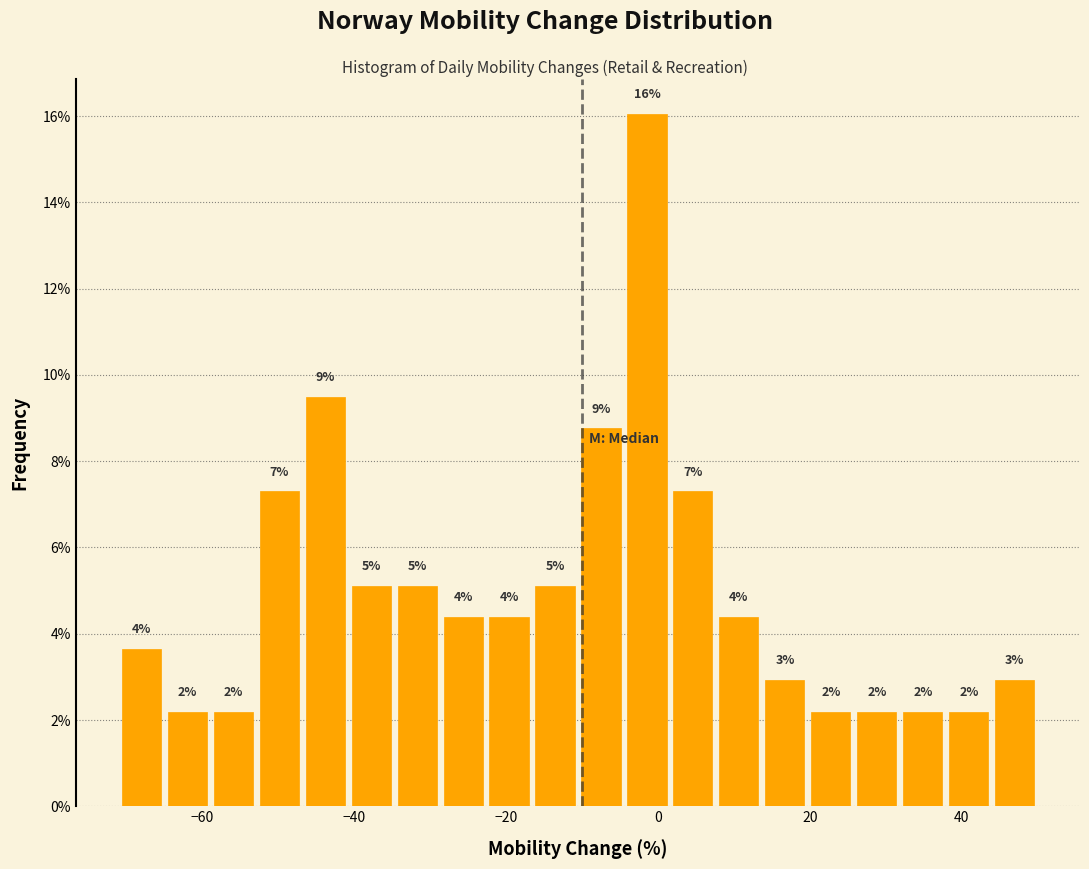

Around what value on the x-axis is the tallest bar? Give the approximate position of its centre, as read against the axis.

-2